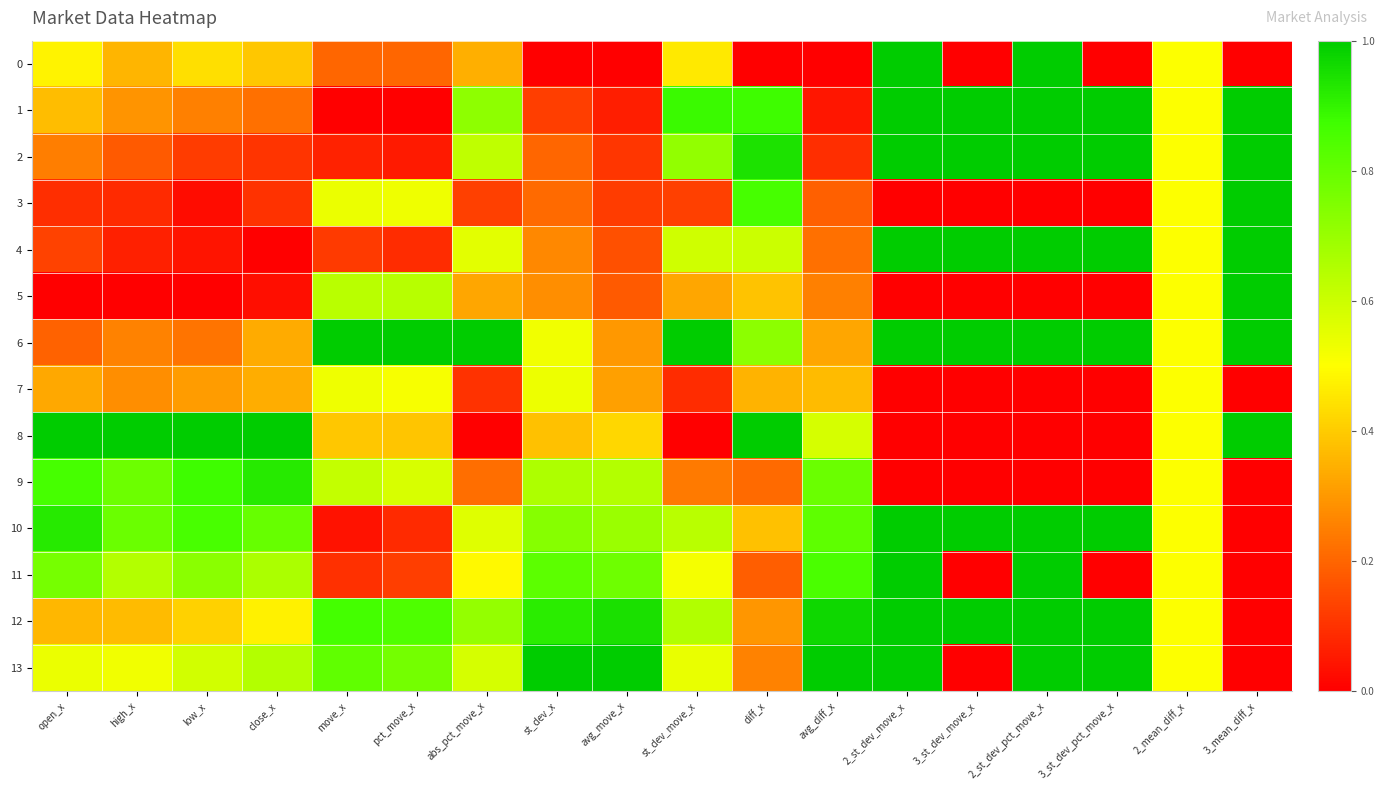

What is the greatest value displayed?

1.0